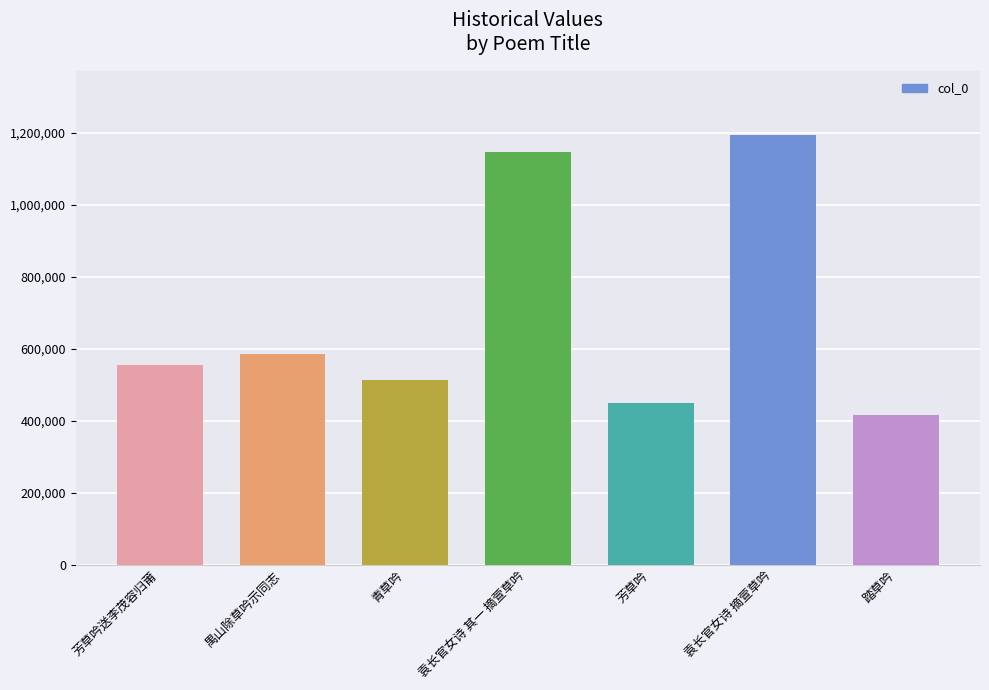

True or false: the data shows 175650 at 踏草吟.

False